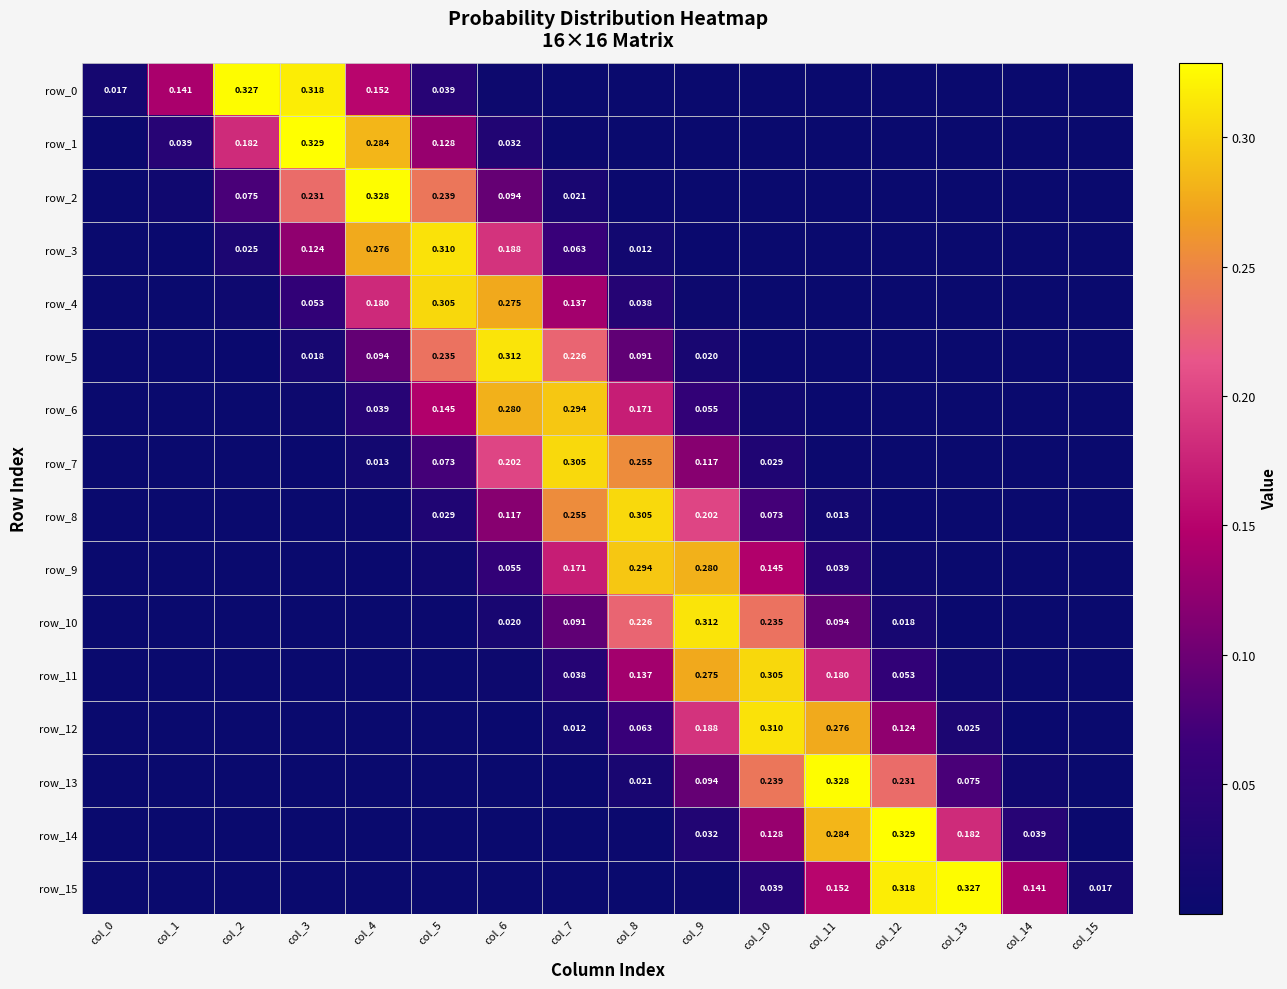

What is the average value of the row_15 series?

0.1